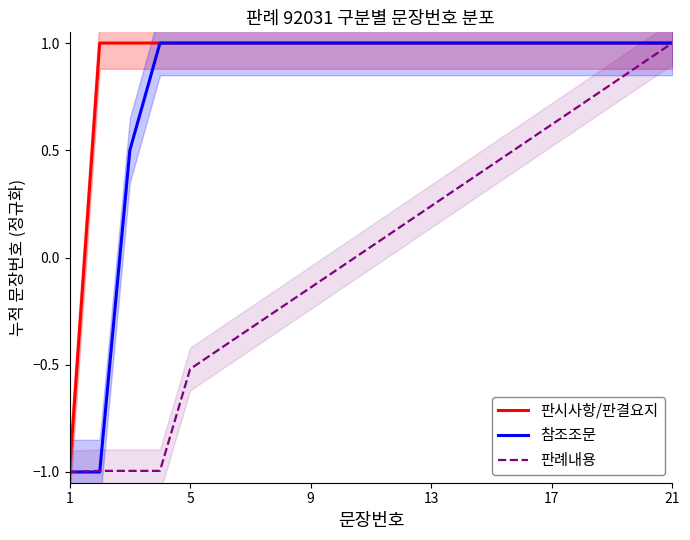

How many lines are shown in the chart?

3